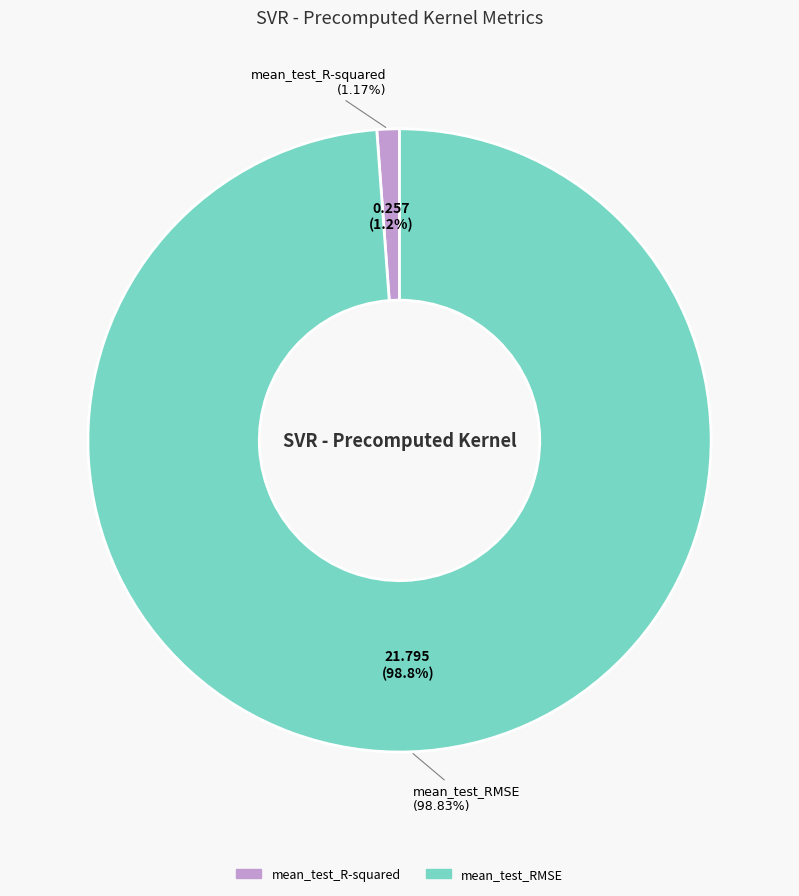

To the nearest percent, what portion does mean_test_R-squared represent?

1%